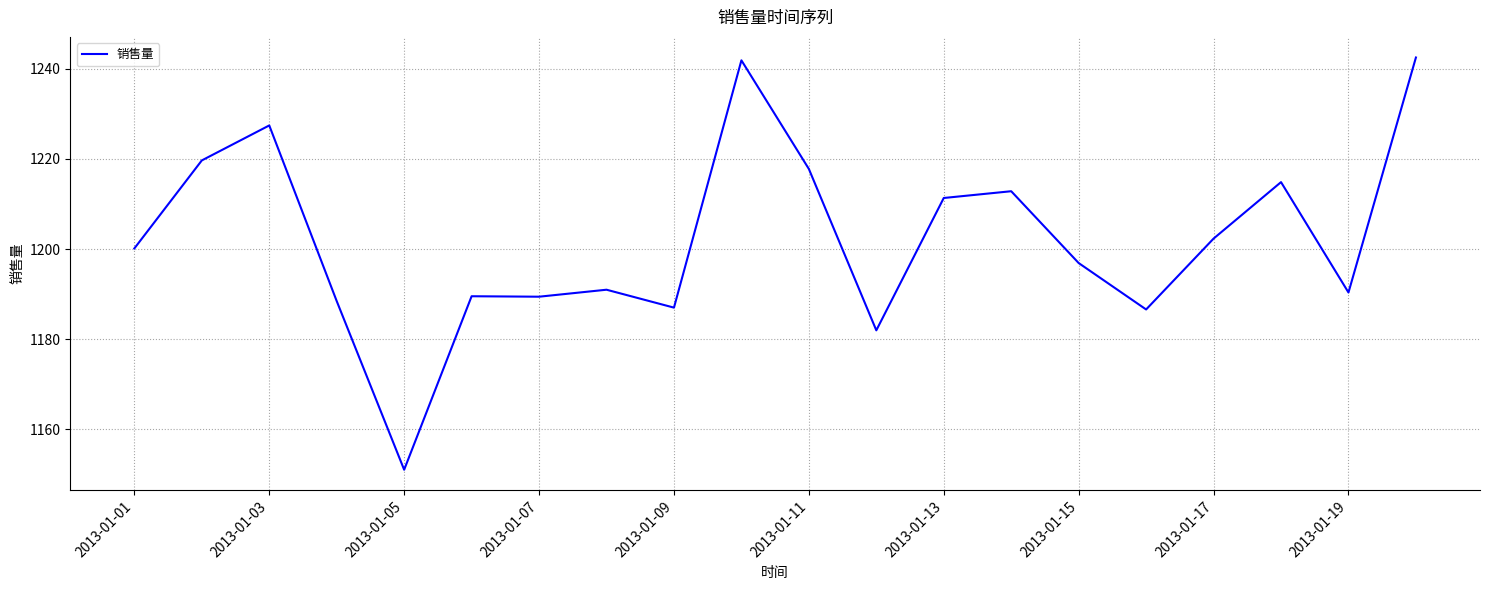

What is the smallest value displayed?

1151.0